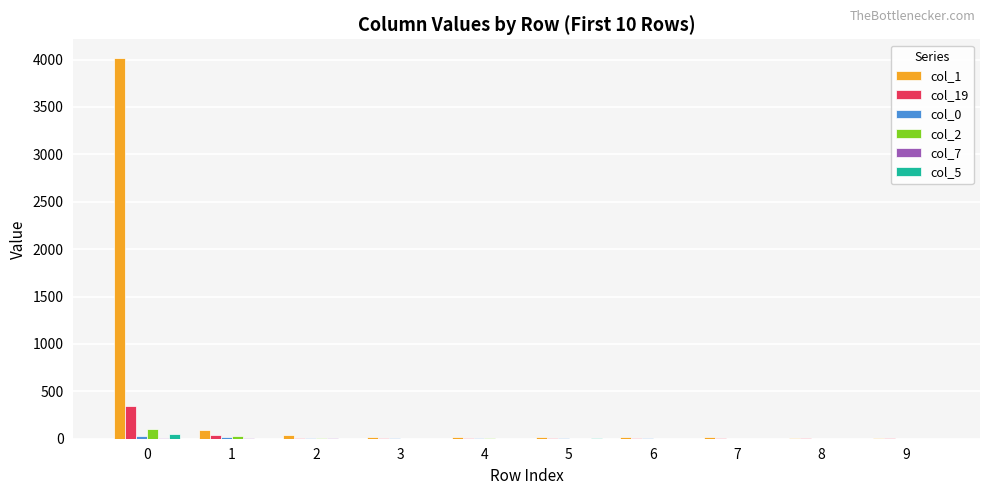

Which series has the largest total across all categories?

col_1